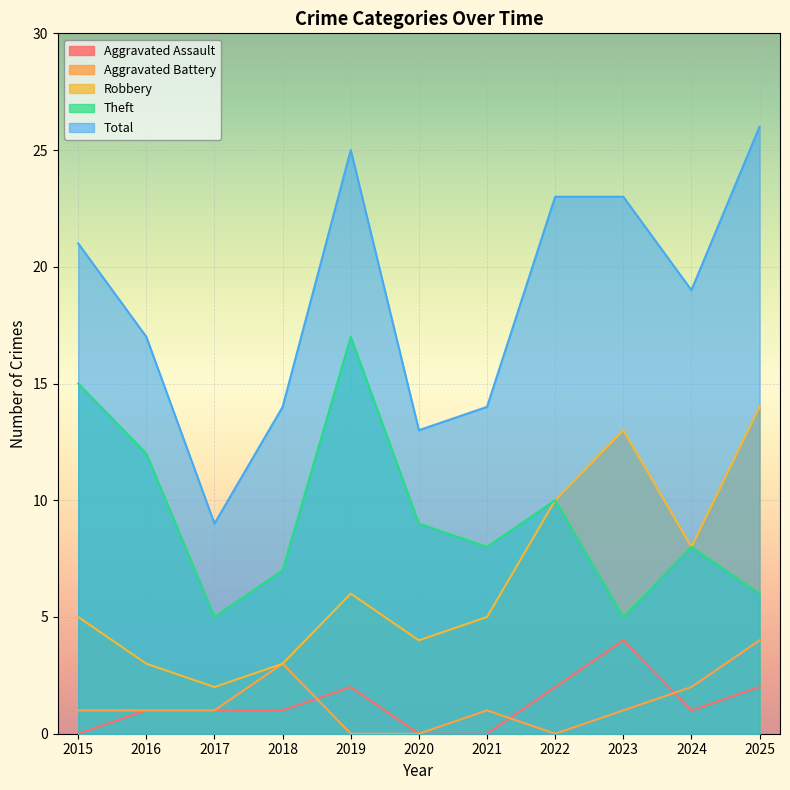

What is the sum of the Aggravated Assault values at 2018 and 2022?

3